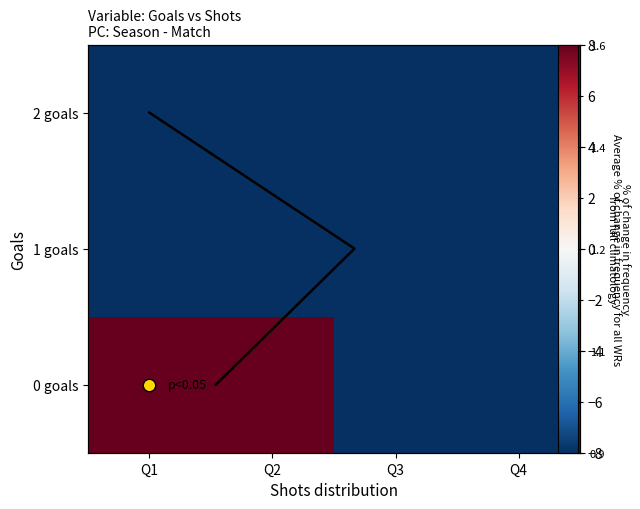

Between Q3 and Q1, which is larger?

Q1